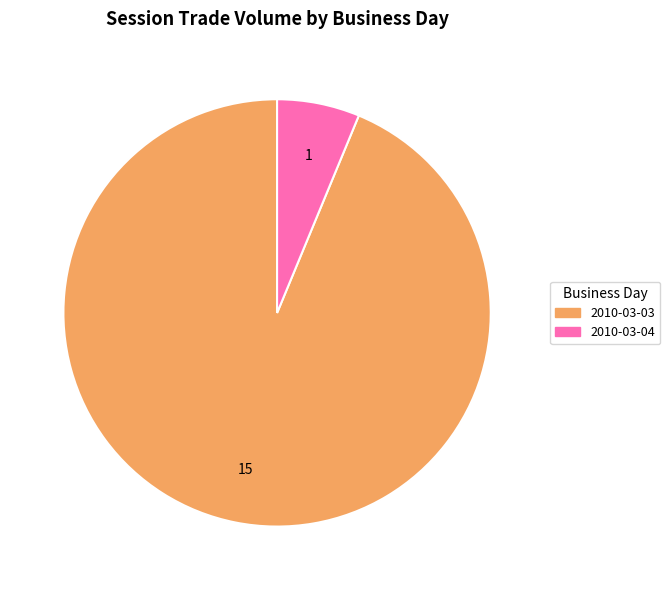

Does any single category account for the majority?

Yes